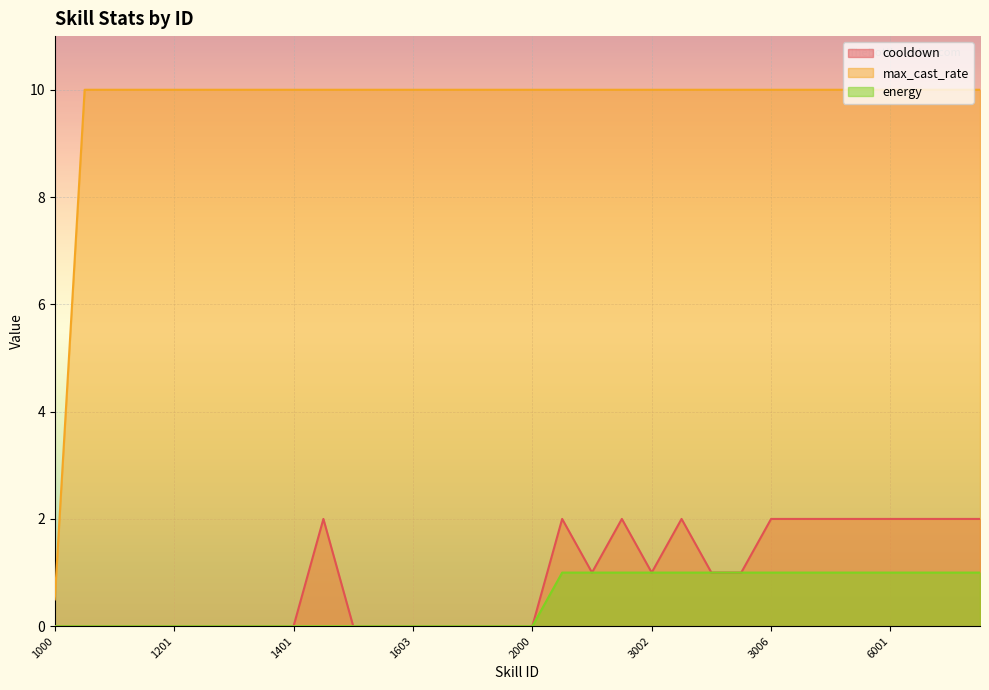

At which category does the chart reach its minimum across all series?

1000